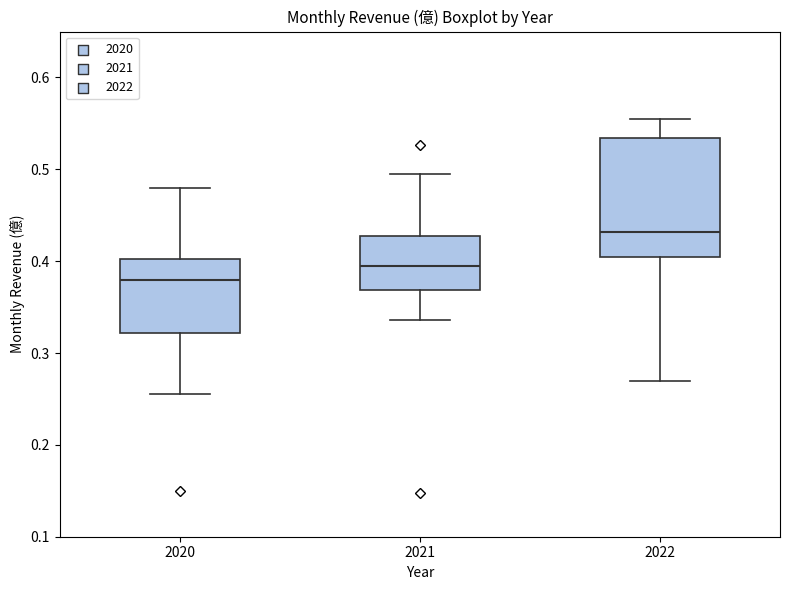

Reading left to right, read every box against the y-axis: the position of its median line, the range the box covers, and the ends of its whiskers. The values are not printed on the chart, so give them approximately, as read against the axis.

2020: median 0.38, box 0.32 to 0.40, whiskers 0.26 to 0.48
2021: median 0.40, box 0.37 to 0.43, whiskers 0.34 to 0.50
2022: median 0.43, box 0.40 to 0.53, whiskers 0.27 to 0.56